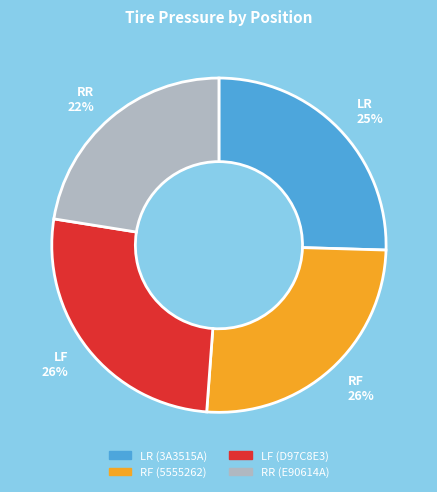

True or false: LF accounts for 20% of the total.

False